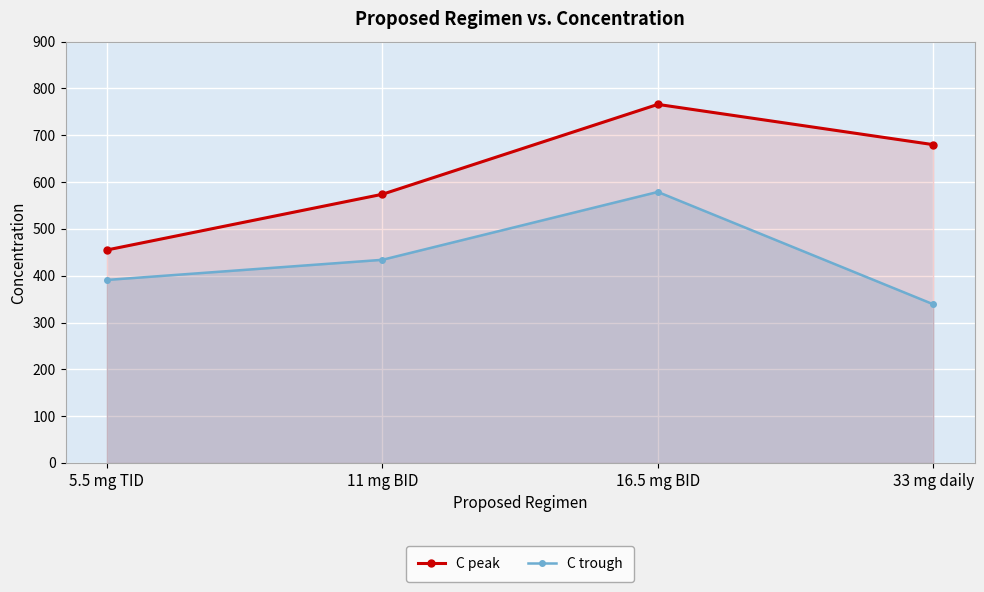

Reading left to right, extract all data points from this chart.

C peak: 5.5 mg TID=455	11 mg BID=574	16.5 mg BID=766	33 mg daily=680
C trough: 5.5 mg TID=391	11 mg BID=434	16.5 mg BID=579	33 mg daily=339